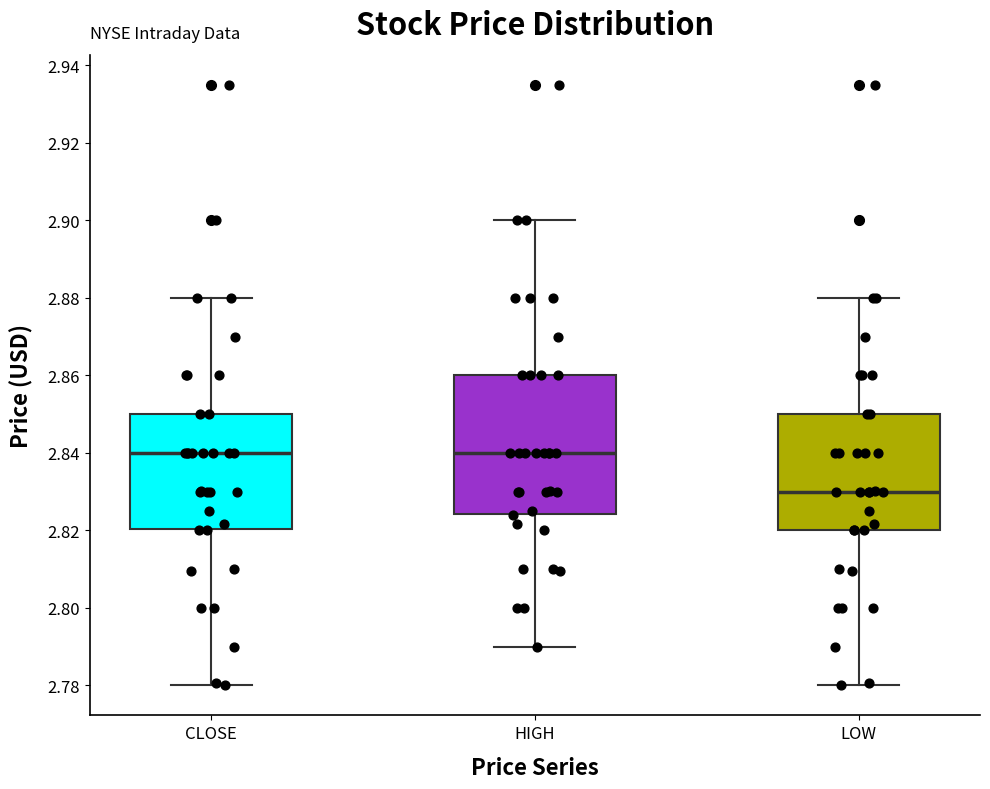

Reading left to right, transcribe this box plot: for each box, give where its median line is, the range the box spans, and where its two whiskers end, as read against the y-axis. The values are not printed on the chart, so give them approximately, as read against the axis.

CLOSE: median 2.840, box 2.820 to 2.850, whiskers 2.780 to 2.880
HIGH: median 2.840, box 2.824 to 2.860, whiskers 2.790 to 2.900
LOW: median 2.830, box 2.820 to 2.850, whiskers 2.780 to 2.880